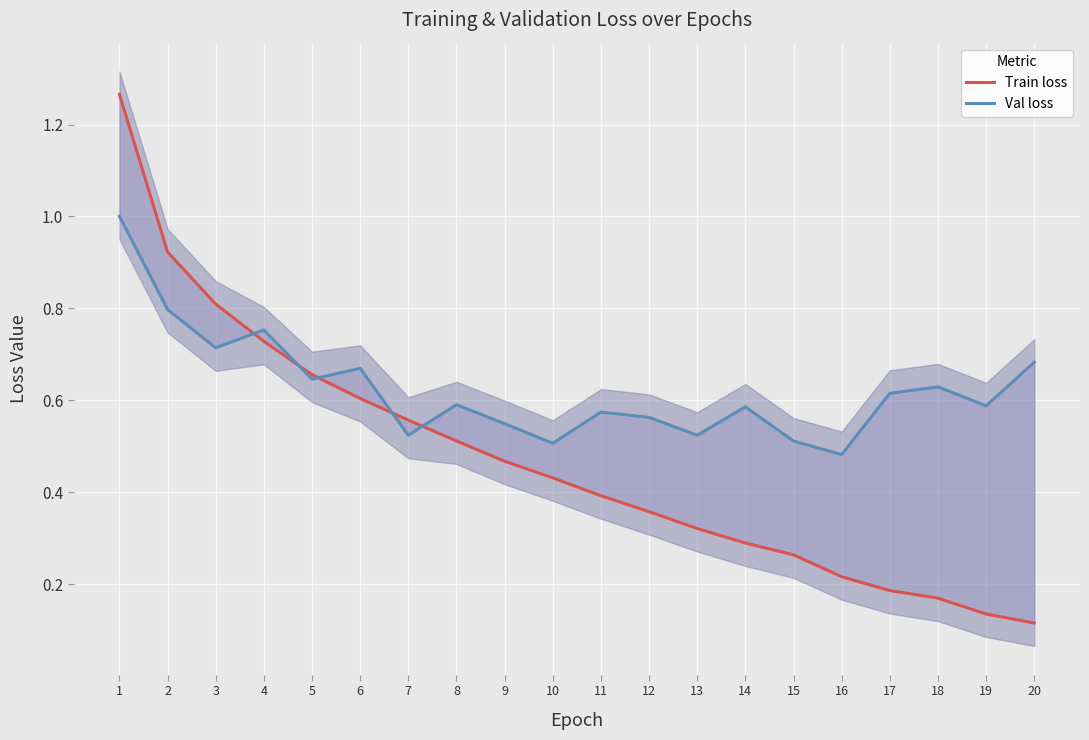

What is the minimum value for Val loss?

0.5